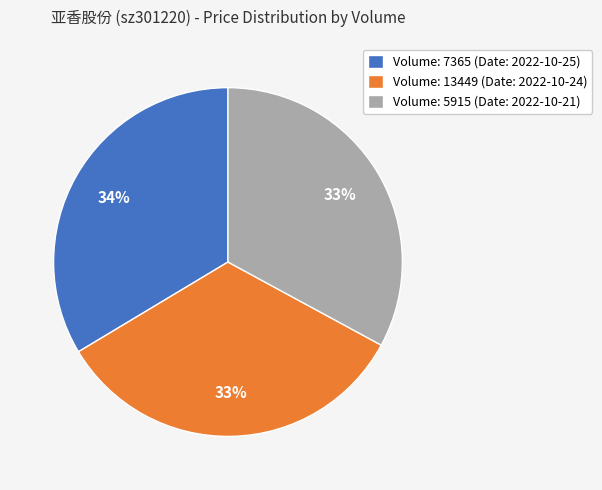

To the nearest percent, what is the difference between the largest and smallest slice percentages?

1%